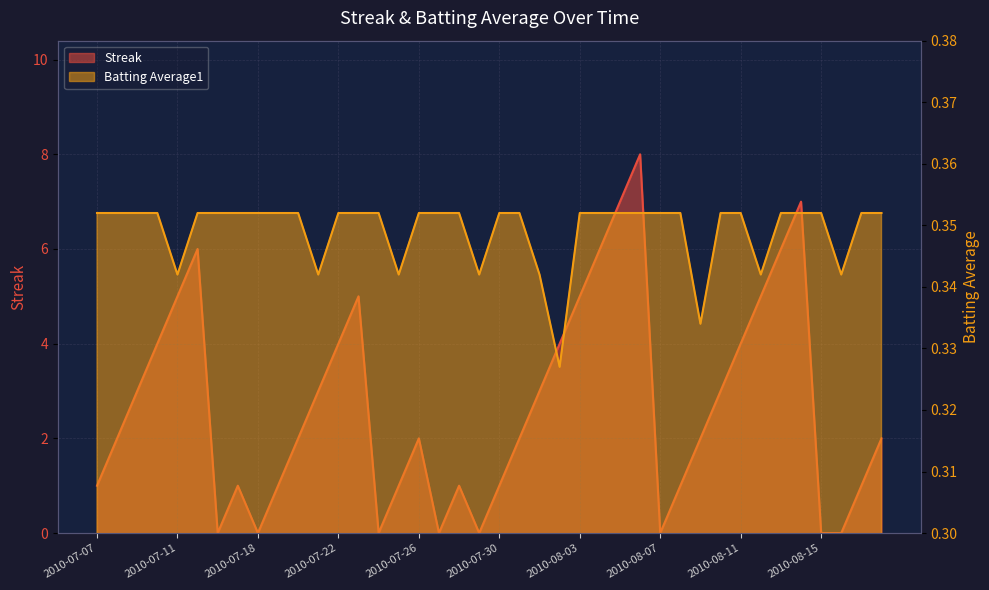

What is the total value across all series at 2010-08-18?

2.4